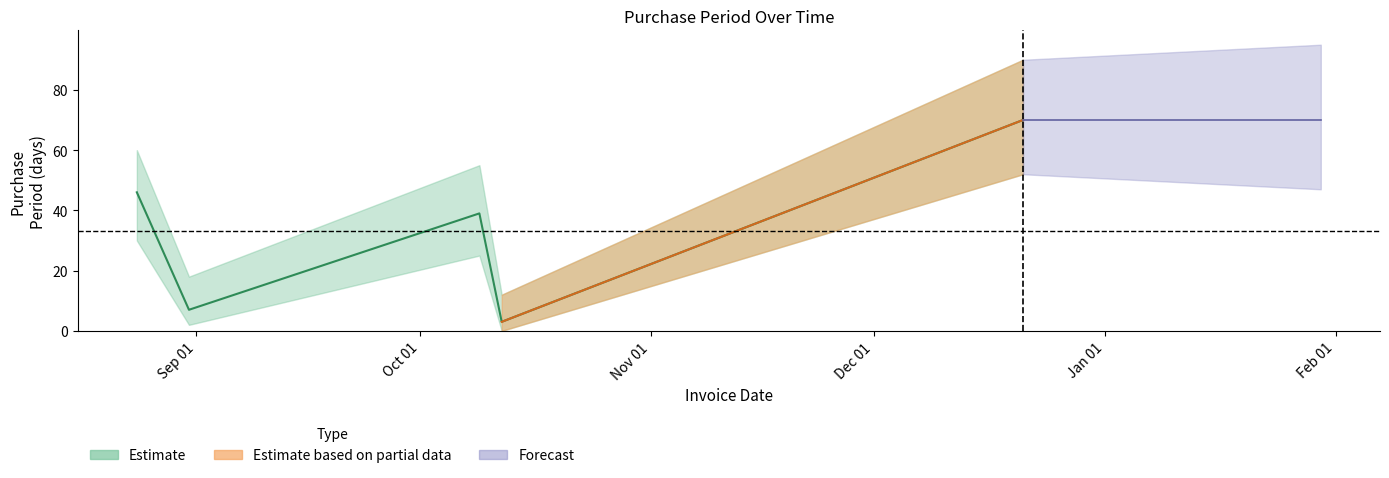

What is the minimum value shown in the chart?

3